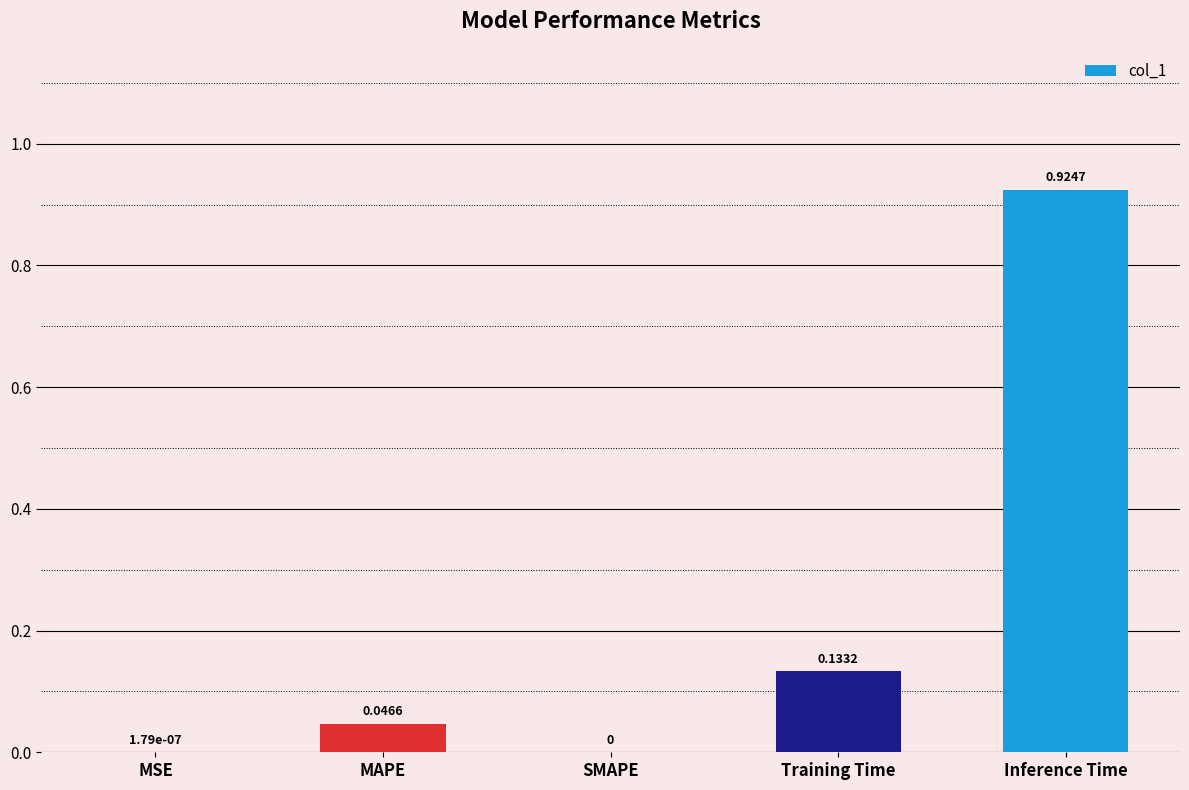

Which has a higher value, Training Time or MSE?

Training Time